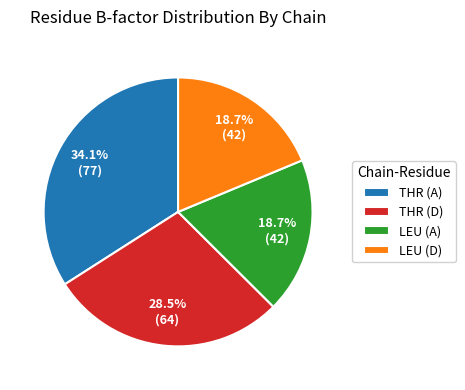

Which slice is the largest?

THR (A)